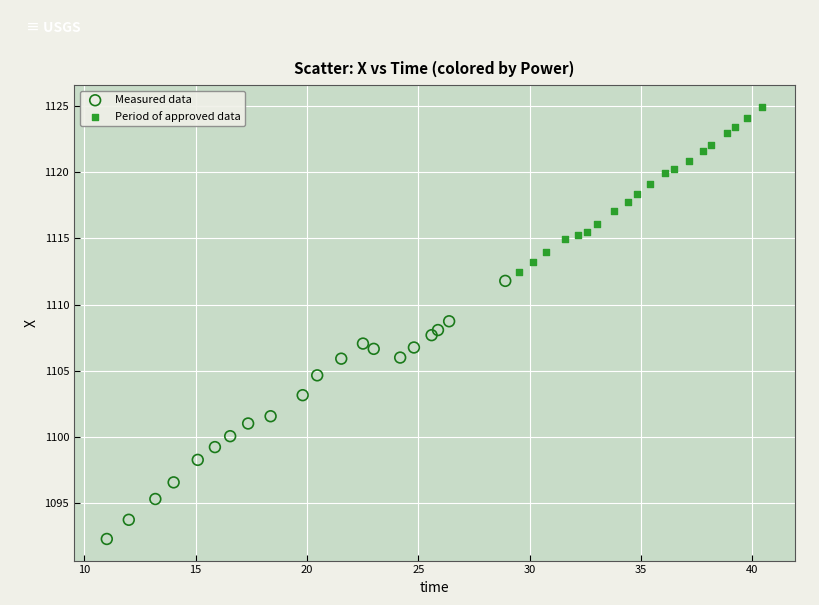

Which series has the widest spread of Y values?

Measured data